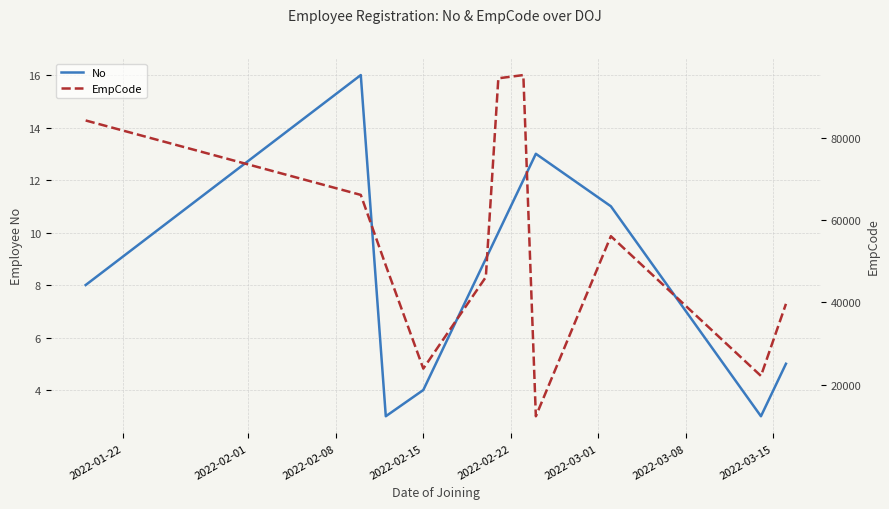

What is the average value of the EmpCode series?

53548.6